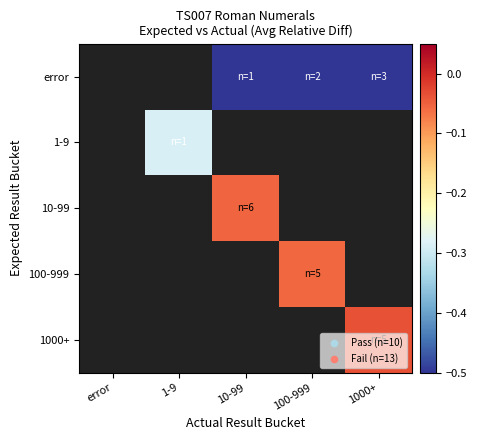

What is the spread (max minus min) of values at 10-99?

0.4